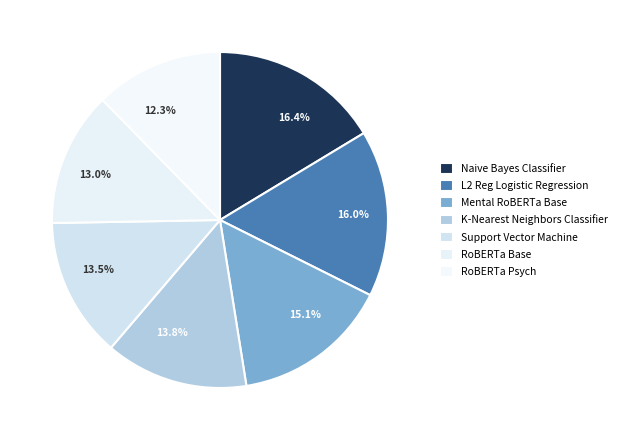

Combined, what portion of the pie is 13.5% and 15.1%?

28.6%